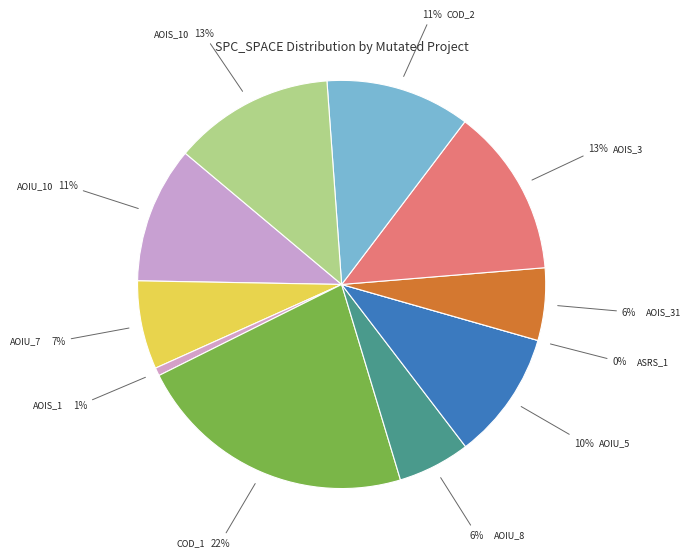

The CreditWorthiness.Account.AOIS_1 slice represents 1% of the pie. True or false?

True